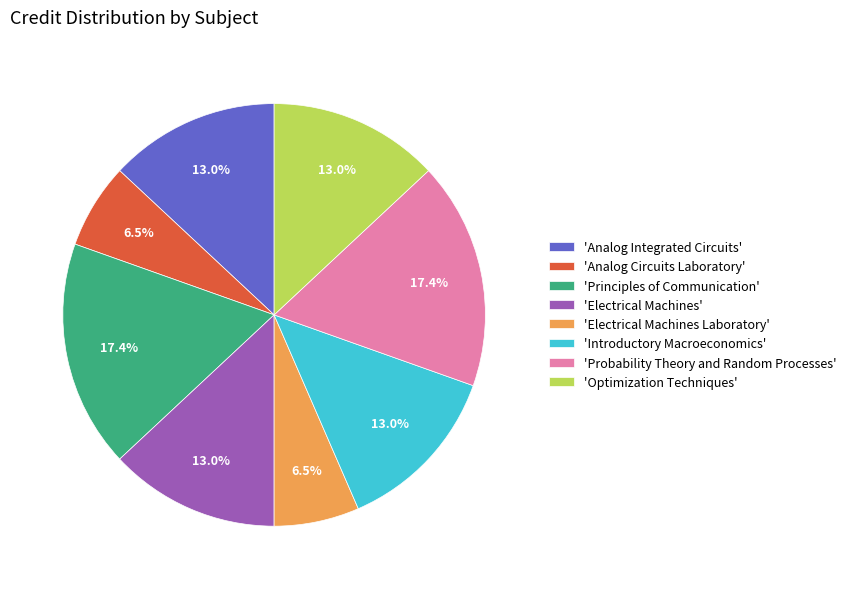

Is there any slice that represents more than half of the pie?

No